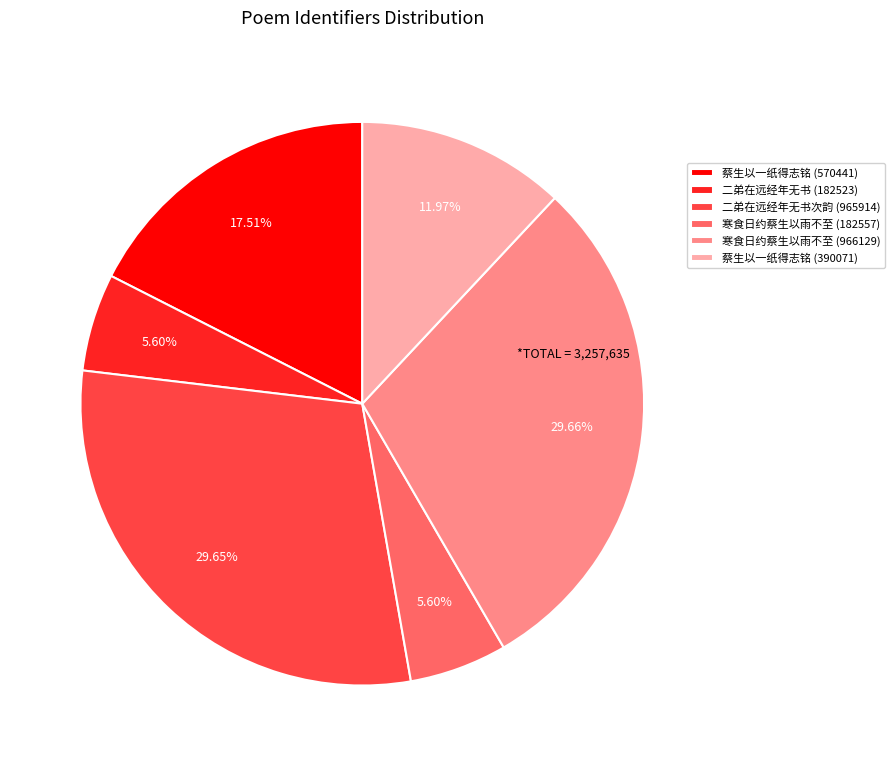

To the nearest percent, what is the average slice percentage?

17%